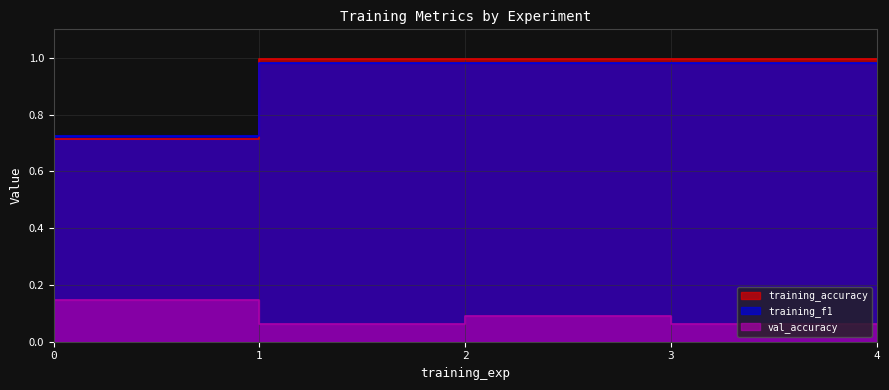

Which series changed the most between 1 and 3?

training_f1